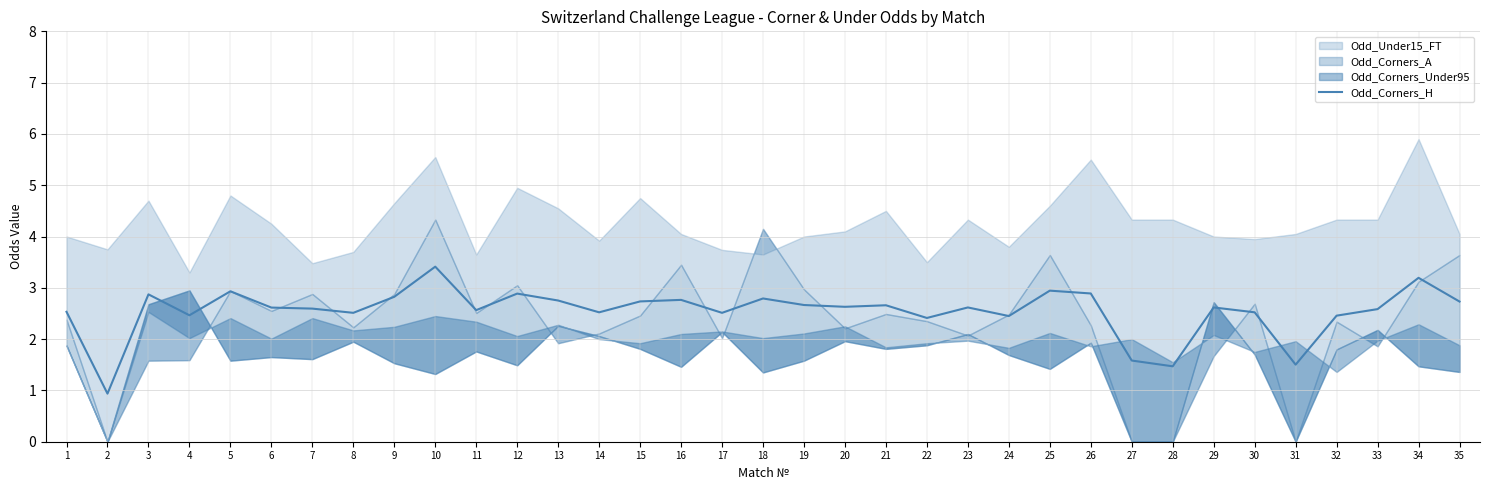

True or false: Odd_Corners_H has a value of 2.6 at 6.

True